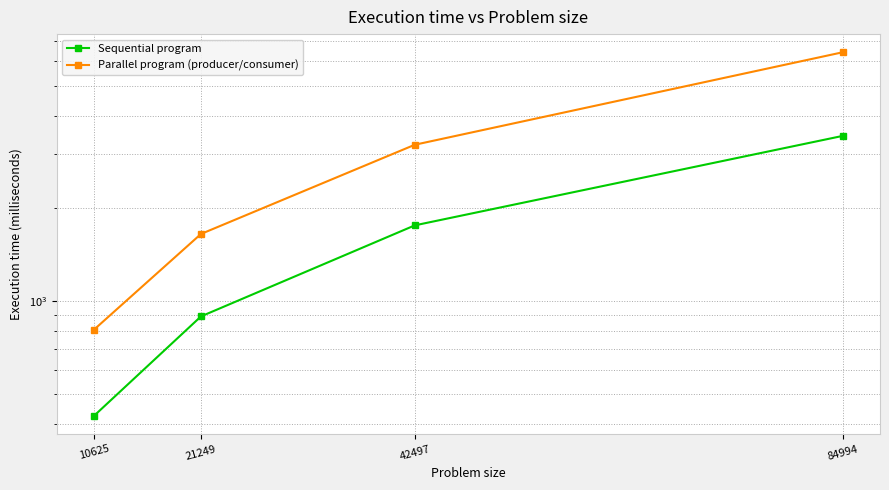

Which category has the lowest value across all series?

10625